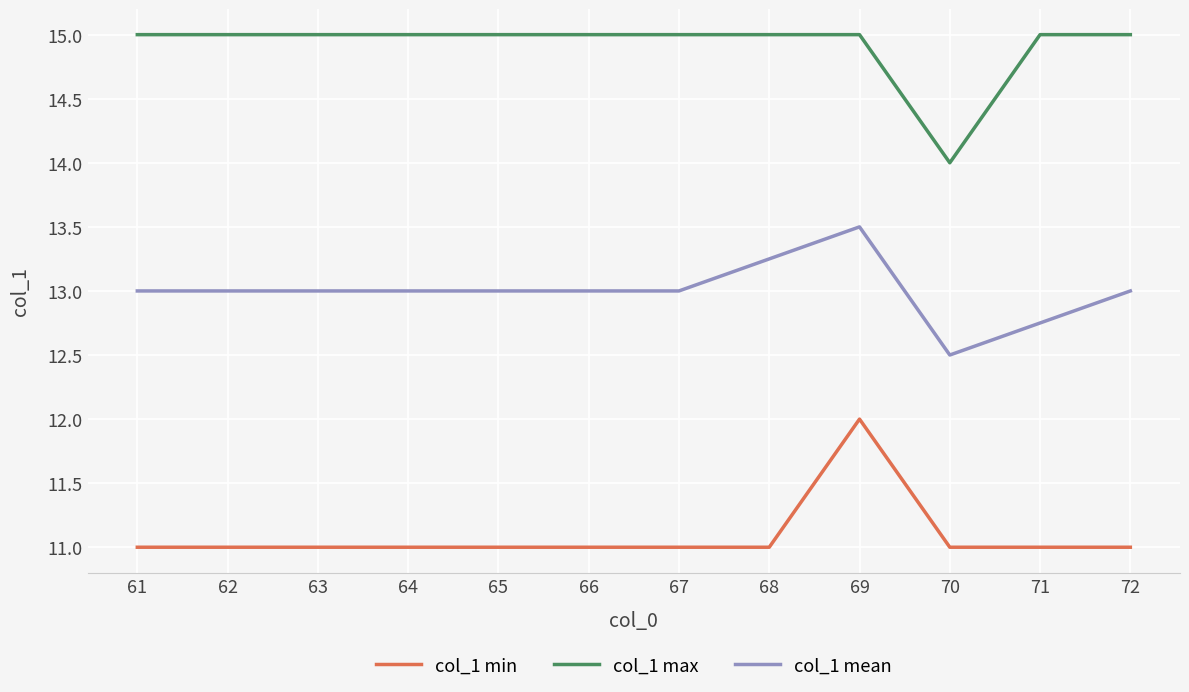

What is the sum of the col_1 max values at 69 and 62?

30.0